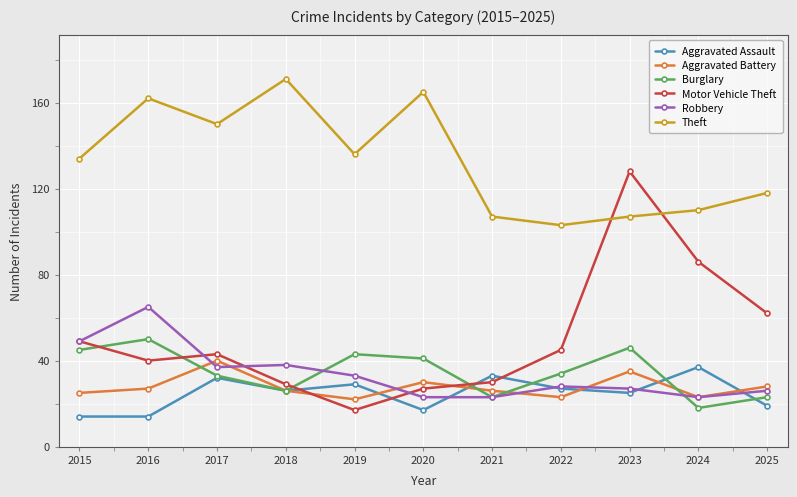

What is the total value across all series at 2017?

335